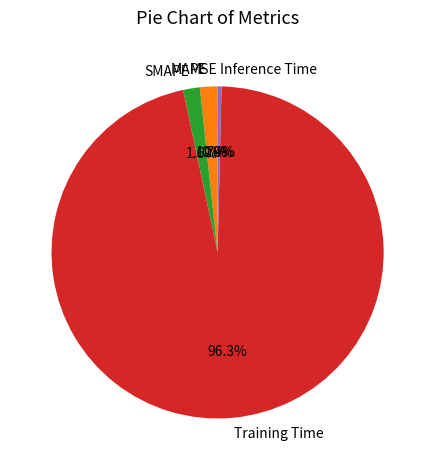

Does Training Time account for over 50% of the chart?

Yes